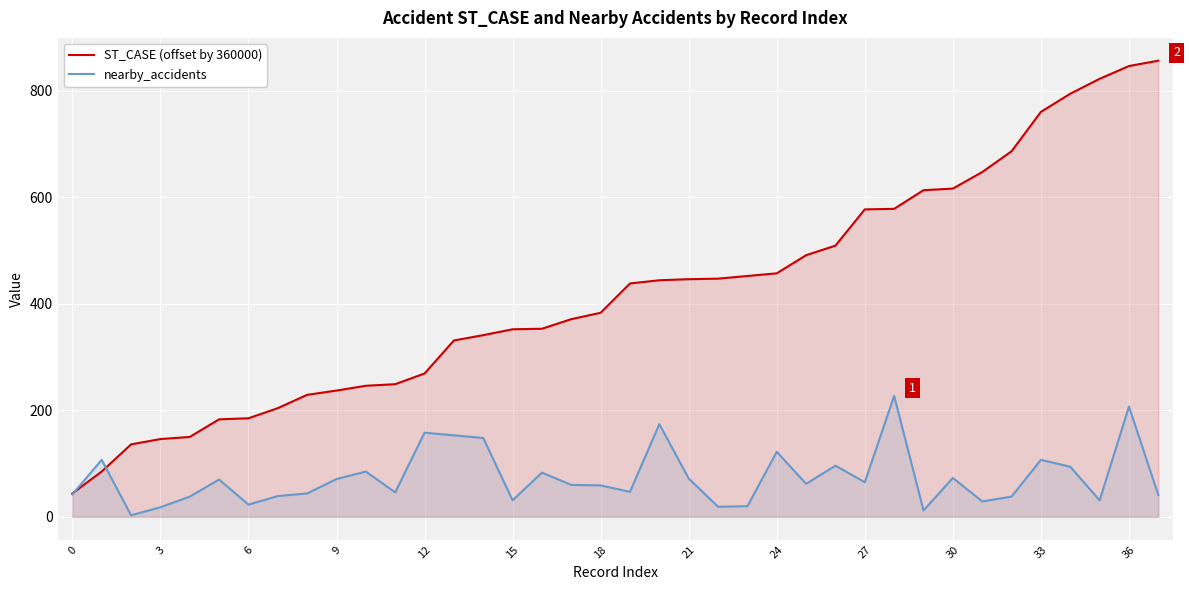

How many data points in nearby_accidents are less than 62?

19